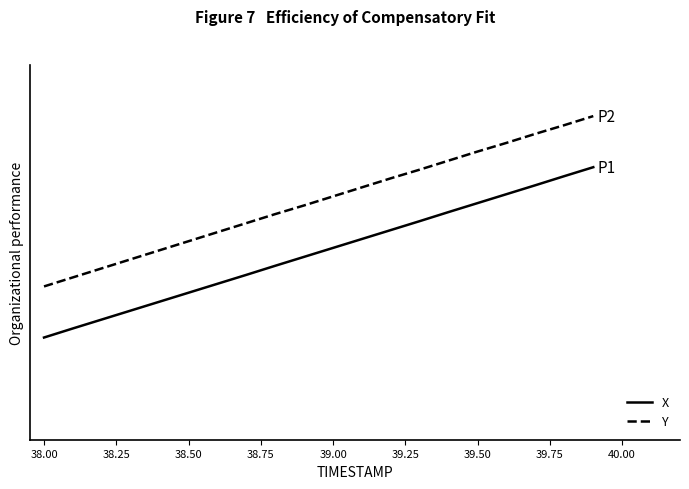

What are all the series names shown in the legend?

X, Y